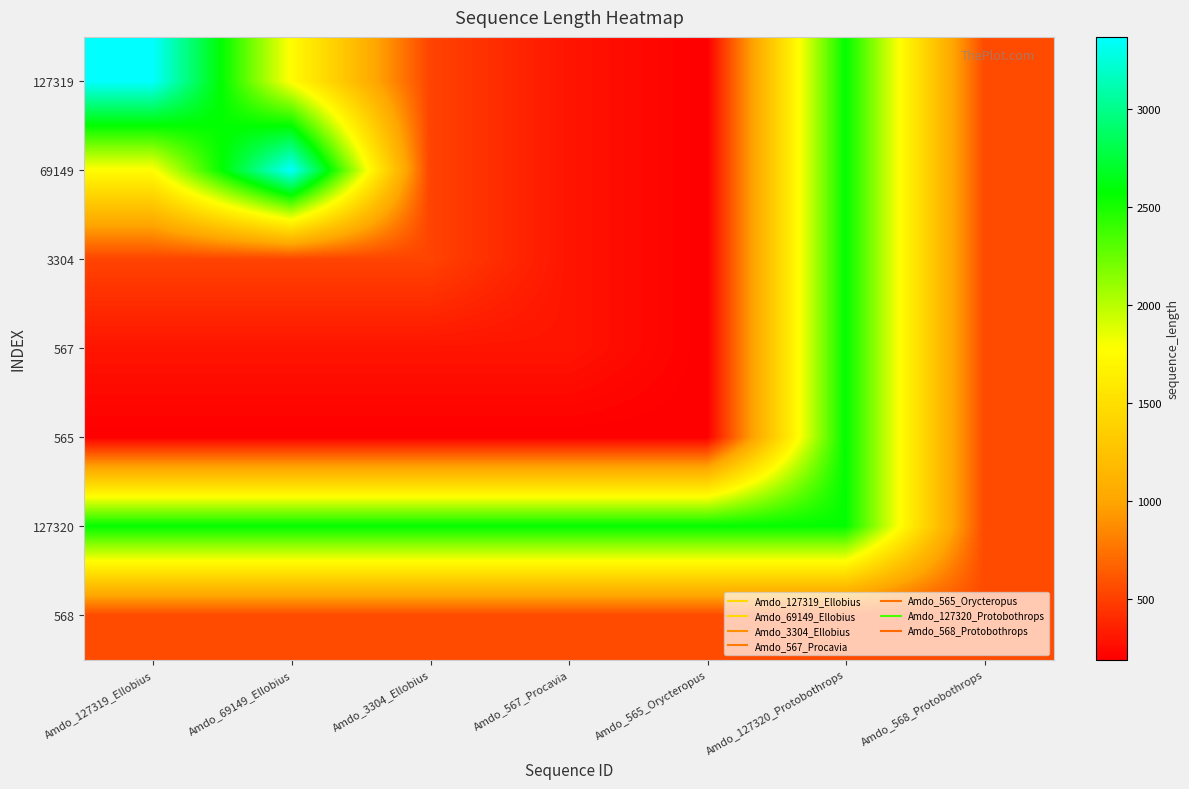

Which label corresponds to the largest value in the chart?

Amdo_127319_Ellobius